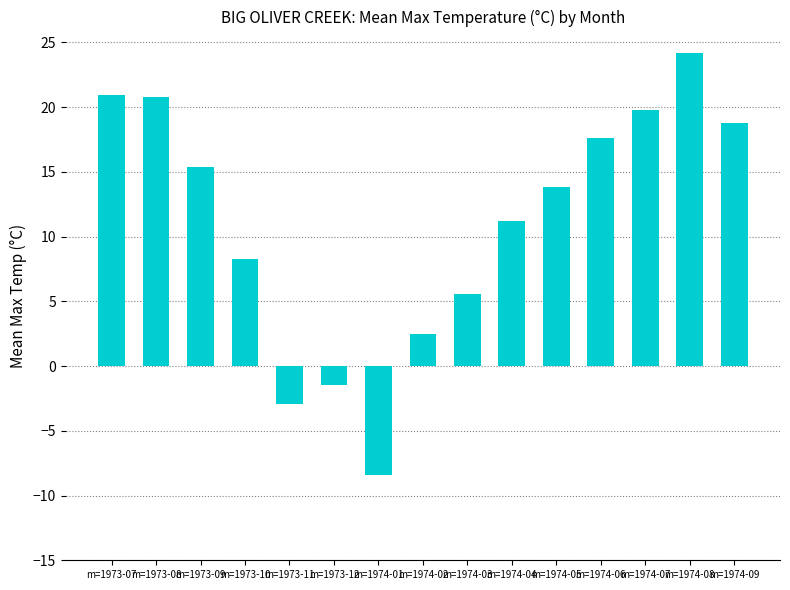

True or false: the data shows 18.7 at m=1974-04.

False